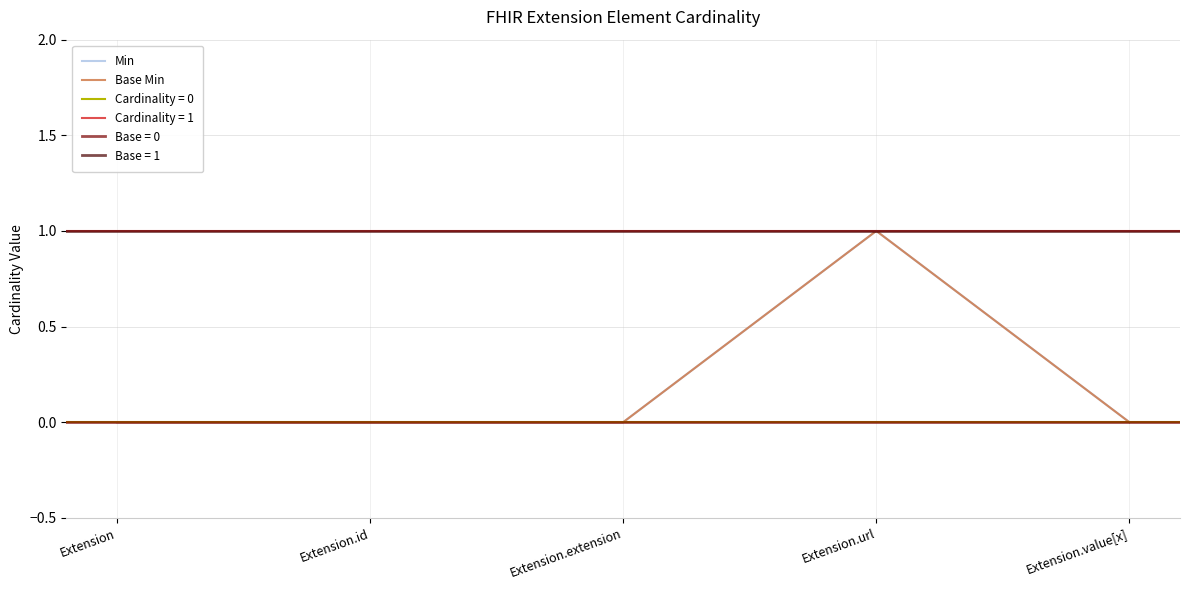

True or false: Min and Base Min intersect in this chart.

False